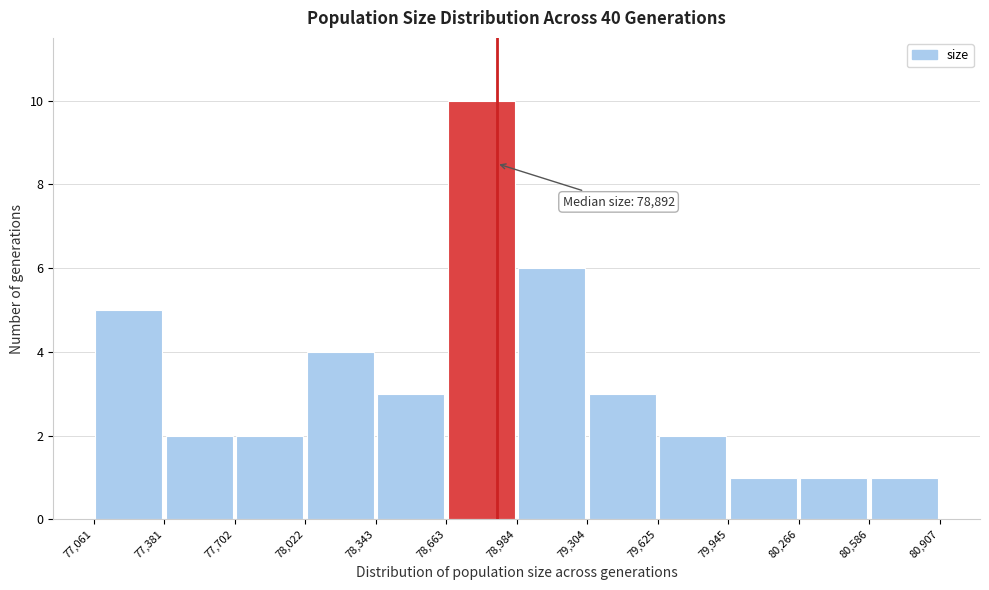

Which range on the x-axis has the tallest bar?

78,663 to 78,984